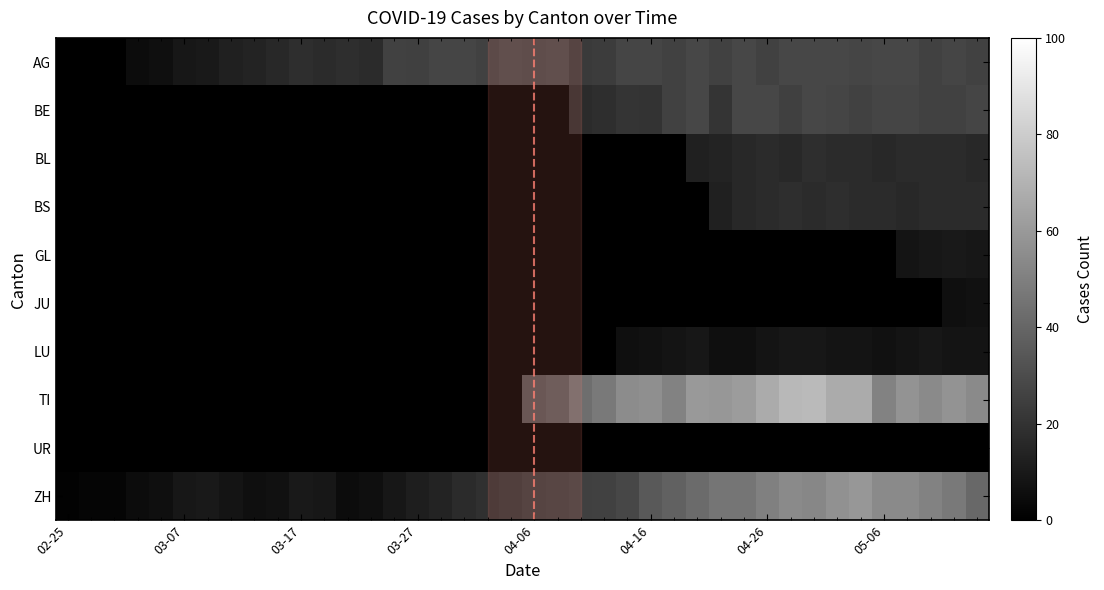

Reading left to right, list all the values displayed in this chart.

AG: 0	0	0	5	6	9	10	13	14	16	18	17	18	17	26	25	27	27	26	28	27	28	23	24	27	27	26	28	26	28	26	28	28	28	27	28	28	26	27	26
BE: 0	0	0	0	0	0	0	0	0	0	0	0	0	0	0	0	0	0	0	0	0	0	17	18	21	20	26	28	21	28	28	25	28	27	26	27	27	26	26	27
BL: 0	0	0	0	0	0	0	0	0	0	0	0	0	0	0	0	0	0	0	0	0	0	0	0	0	0	0	13	14	16	17	16	18	17	17	16	17	17	17	16
BS: 0	0	0	0	0	0	0	0	0	0	0	0	0	0	0	0	0	0	0	0	0	0	0	0	0	0	0	0	13	16	17	18	17	18	17	17	16	17	17	17
GL: 0	0	0	0	0	0	0	0	0	0	0	0	0	0	0	0	0	0	0	0	0	0	0	0	0	0	0	0	0	0	0	0	0	0	0	0	8	9	10	9
JU: 0	0	0	0	0	0	0	0	0	0	0	0	0	0	0	0	0	0	0	0	0	0	0	0	0	0	0	0	0	0	0	0	0	0	0	0	0	0	6	7
LU: 0	0	0	0	0	0	0	0	0	0	0	0	0	0	0	0	0	0	0	0	0	0	0	0	6	7	8	9	6	6	8	9	9	8	8	7	8	9	8	8
TI: 0	0	0	0	0	0	0	0	0	0	0	0	0	0	0	0	0	0	0	0	32	34	43	48	55	56	51	60	59	61	67	72	73	67	67	51	58	54	58	54
ZH: 1	2	2	5	6	9	10	8	6	7	10	9	5	6	9	12	14	17	19	21	23	24	25	26	28	35	38	42	46	46	50	54	53	57	59	54	54	51	48	41